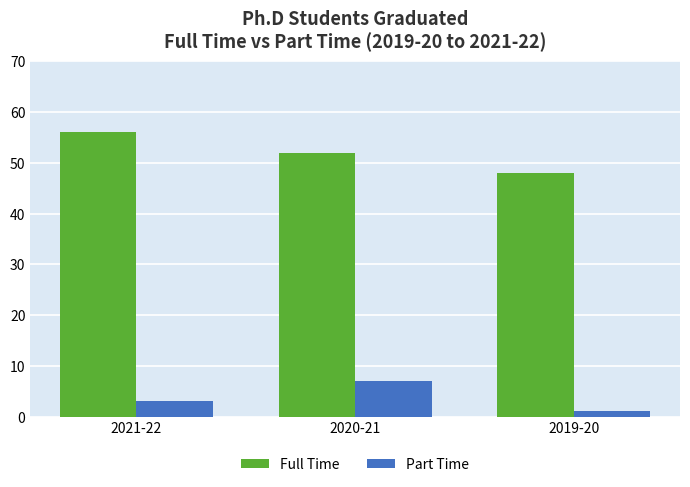

Reading left to right, extract all data points from this chart.

Full Time: 2021-22=56	2020-21=52	2019-20=48
Part Time: 2021-22=3	2020-21=7	2019-20=1